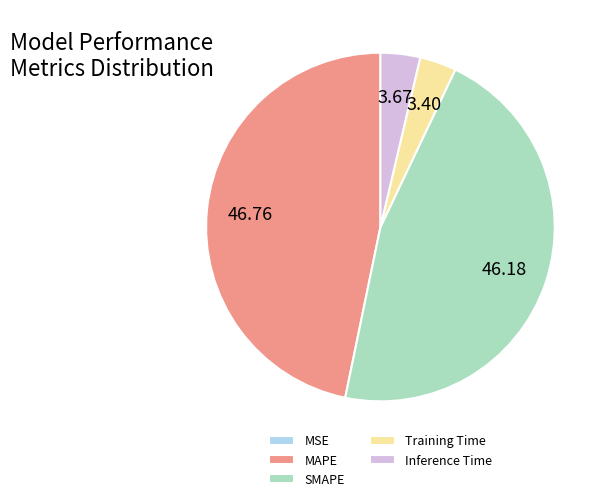

Do SMAPE and MAPE together represent more than half of the pie?

Yes